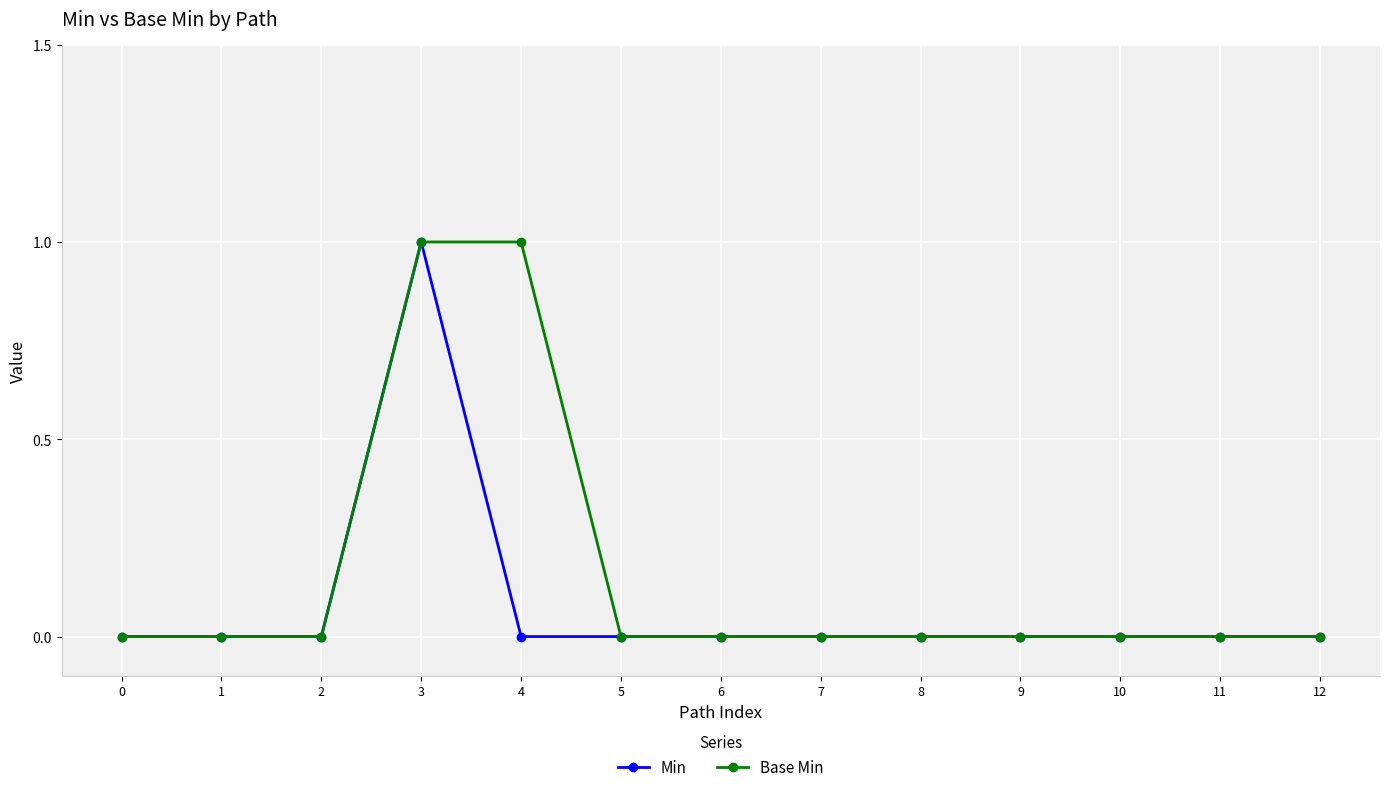

What are all the series names shown in the legend?

Min, Base Min